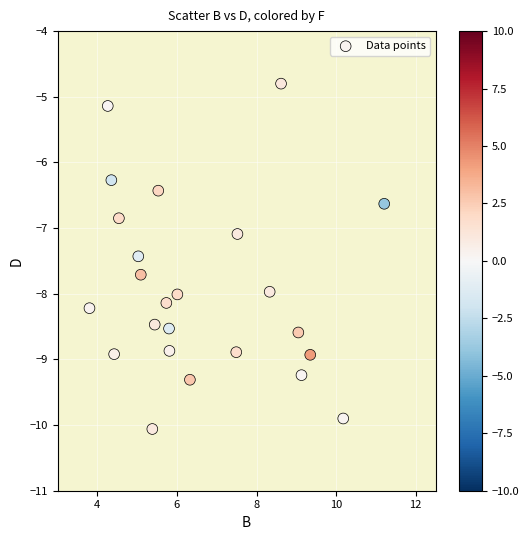

What is the range of Y values (max minus min)?

5.3